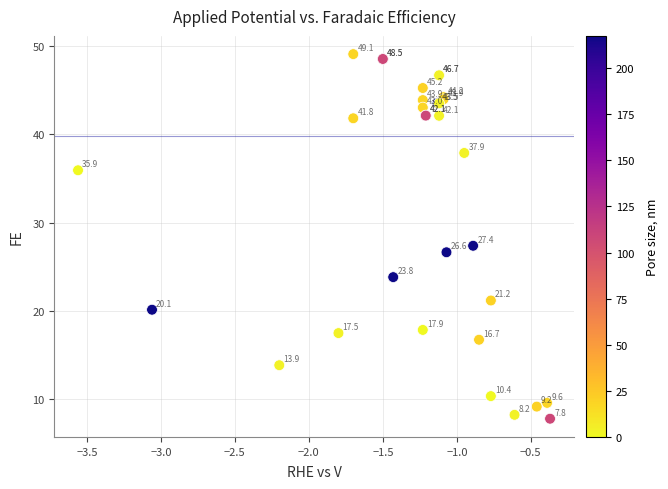

What Y value in the scatter plot is closest to 28?

27.4